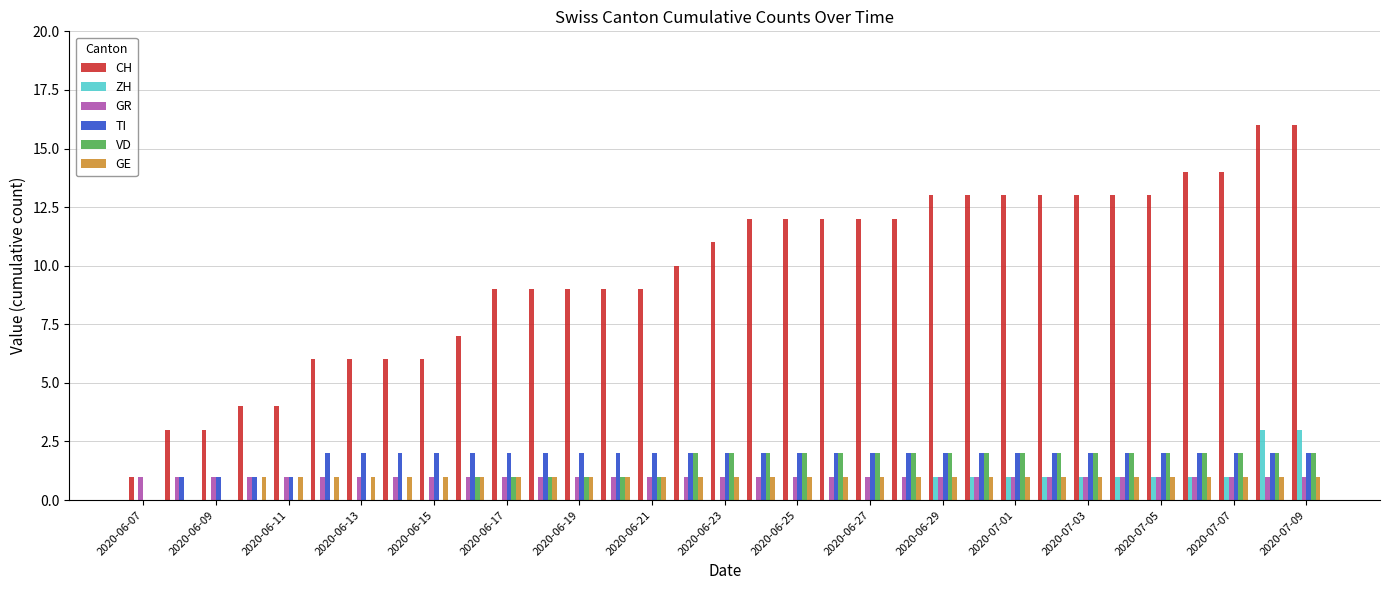

What is the maximum value for CH?

16